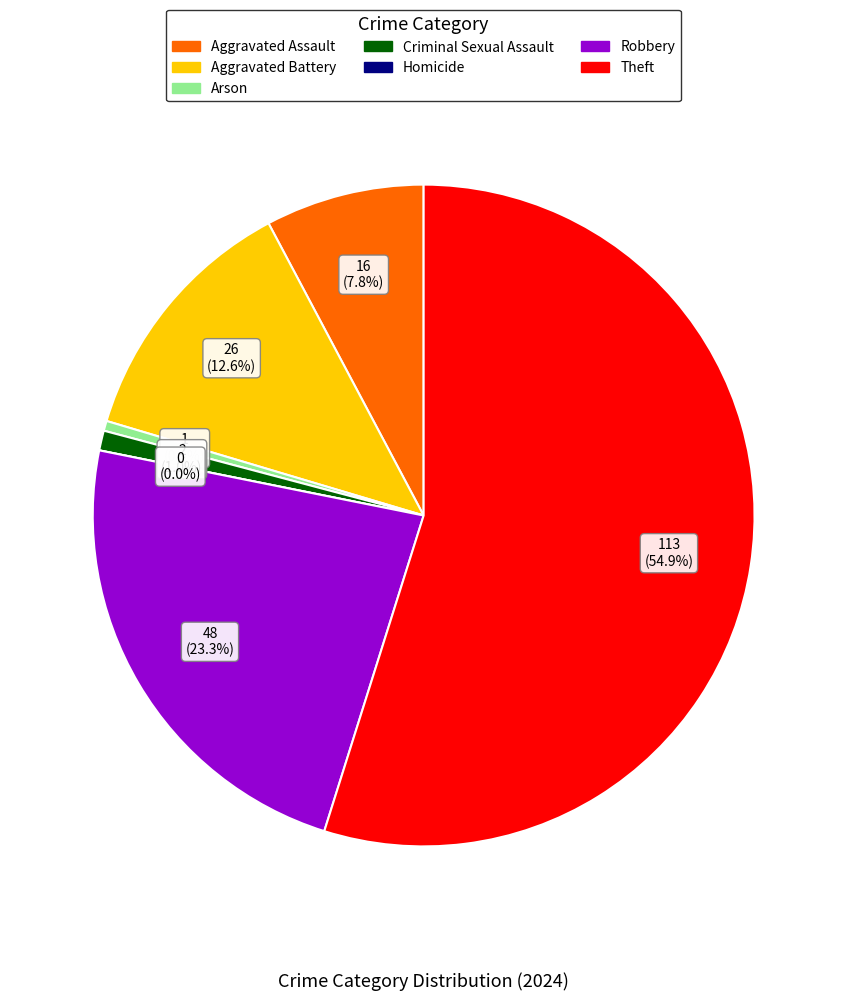

Count the number of slices in the pie.

7